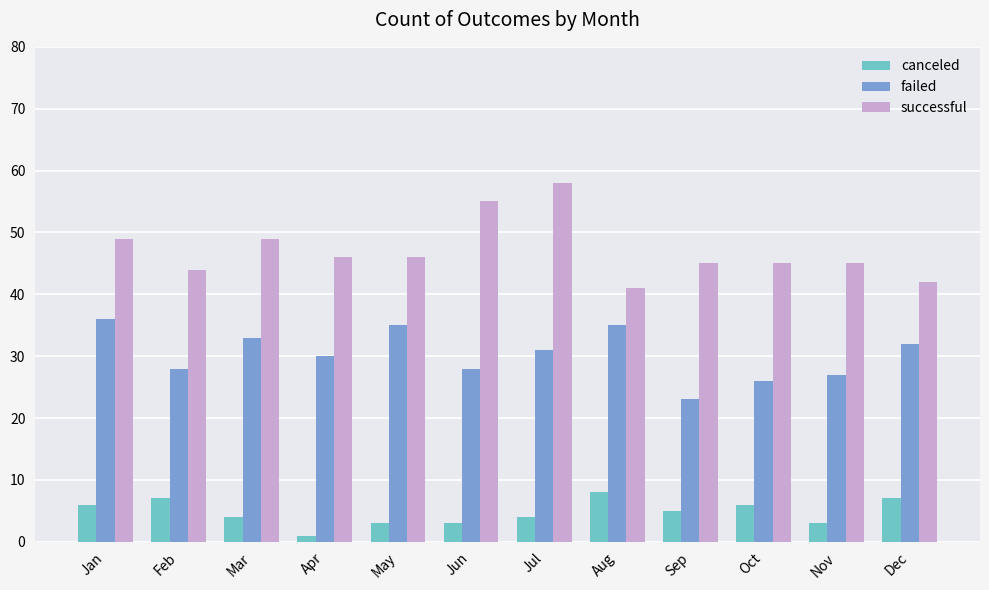

What is the sum of all successful values?

565